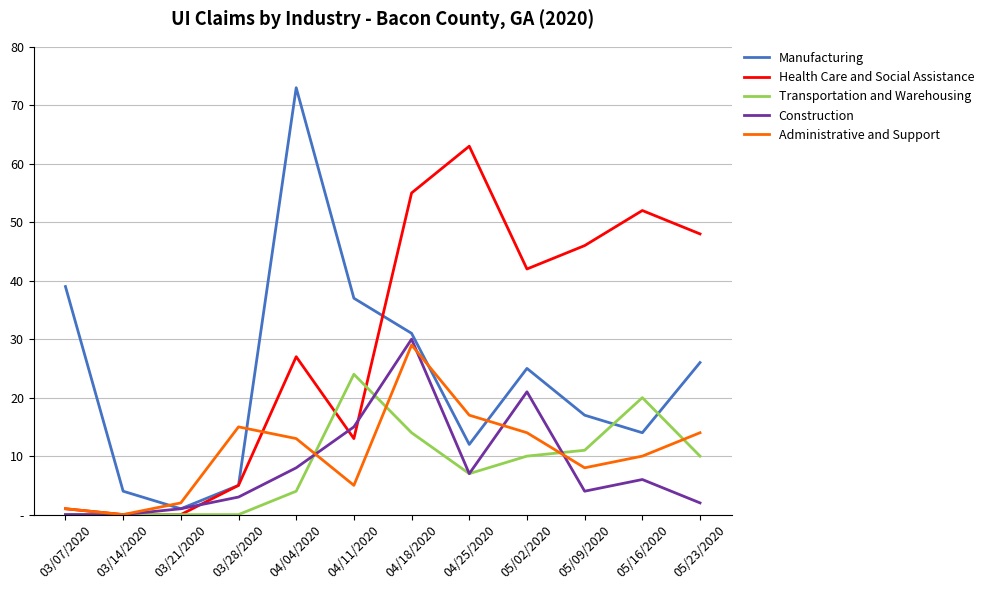

The value of Health Care and Social Assistance at 03/07/2020 is 2. True or false?

False